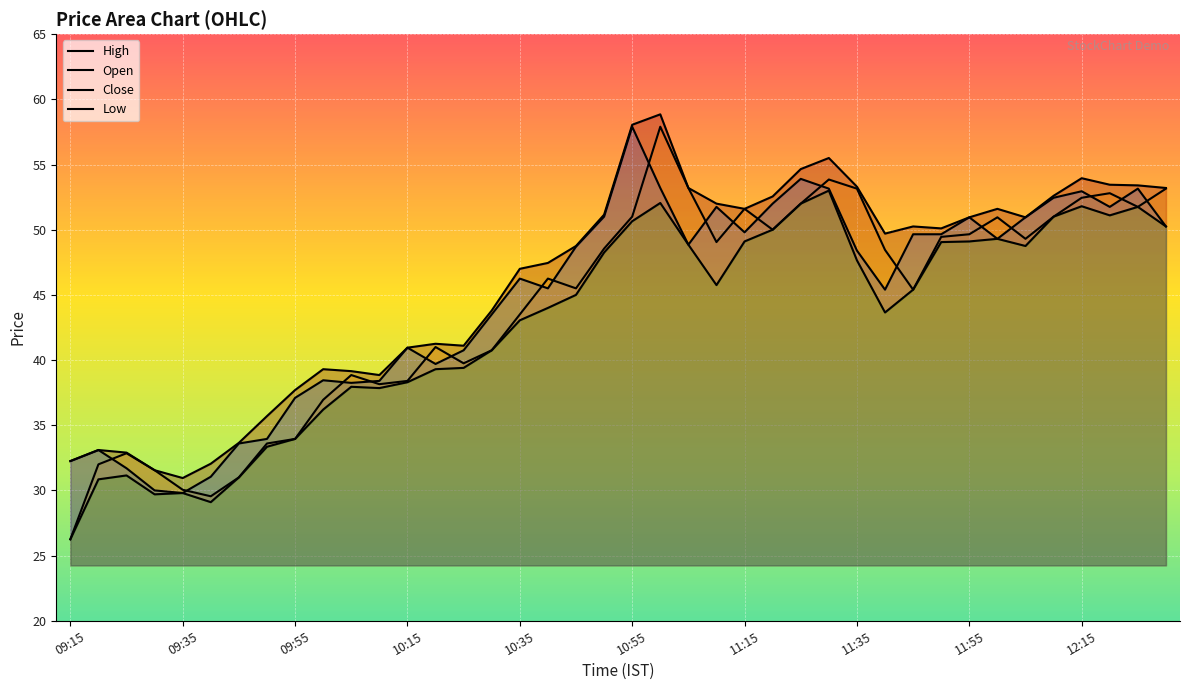

Rank the series by their average value, from highest to lowest.

High, Close, Open, Low